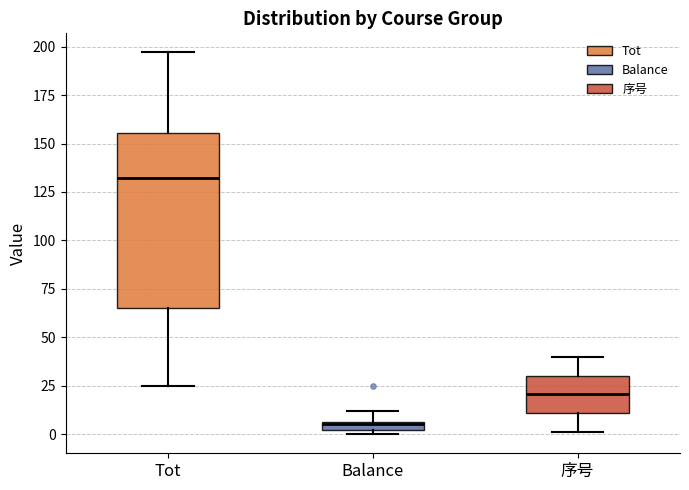

Which box's median line is the highest?

Tot